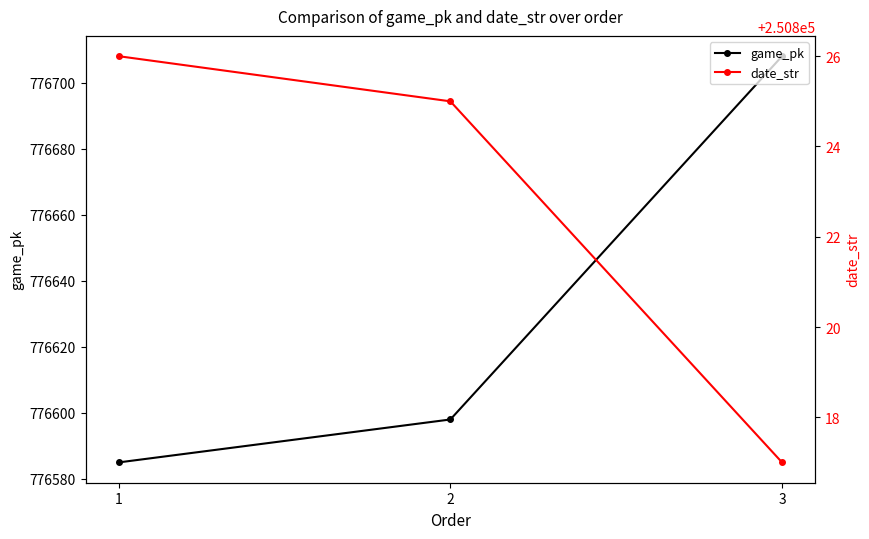

Reading left to right, transcribe all the data shown in this chart.

game_pk: 1=776585	2=776598	3=776708
date_str: 1=250826	2=250825	3=250817